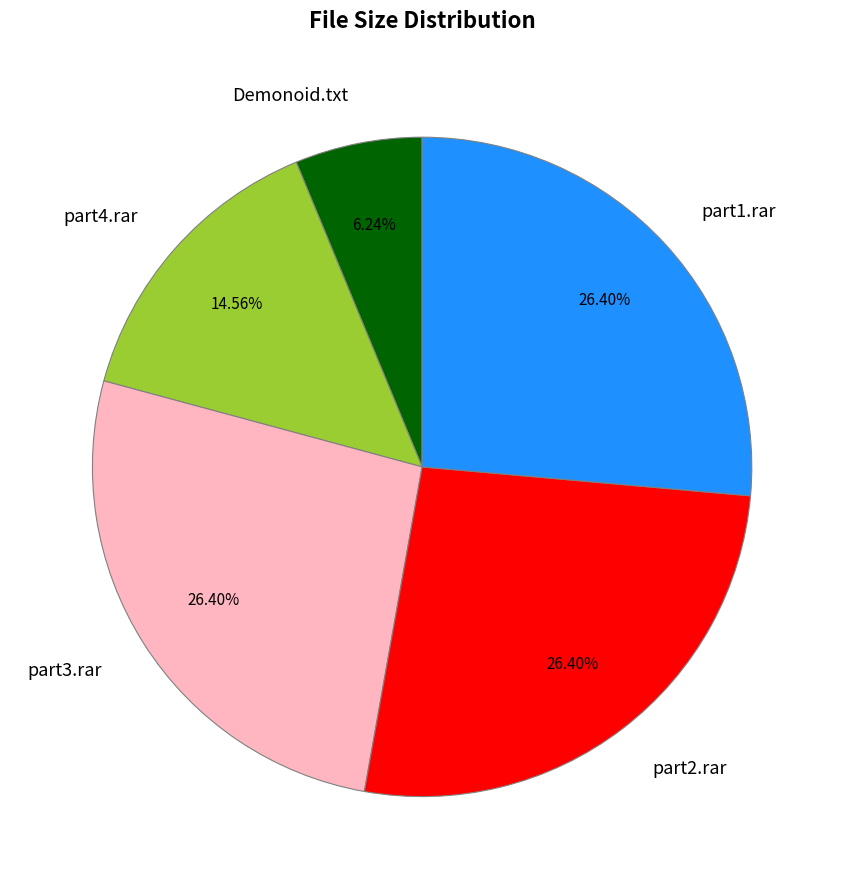

Between part2.rar and part4.rar, which is larger?

part2.rar